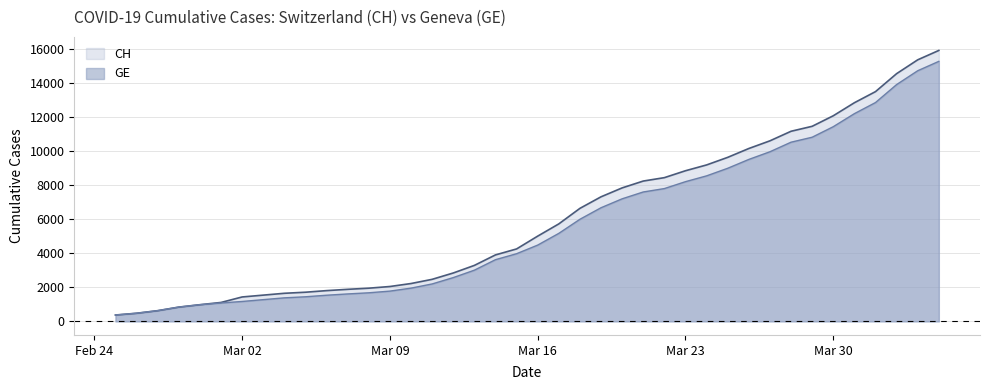

Count the number of data series in this chart.

2